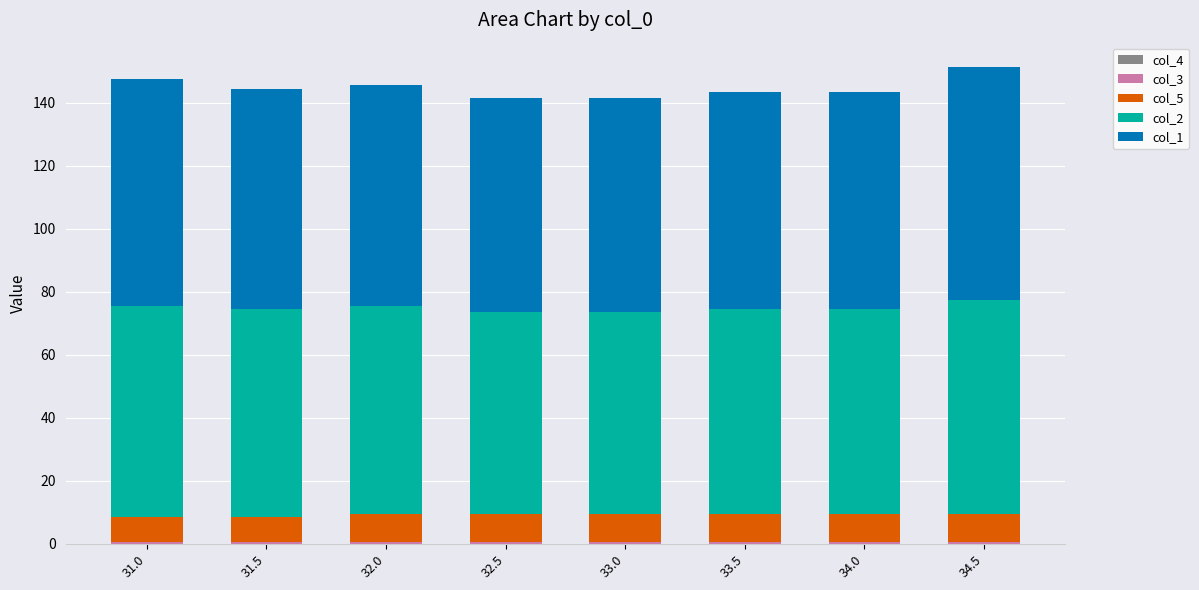

How many series are shown in this chart?

4